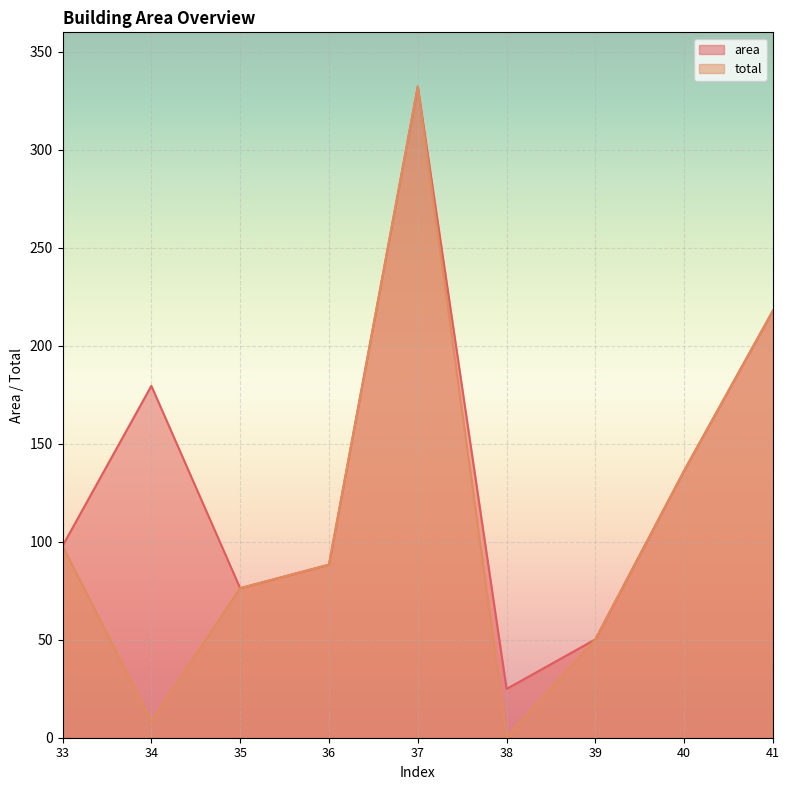

The area series shows 36.1 at 38. True or false?

False